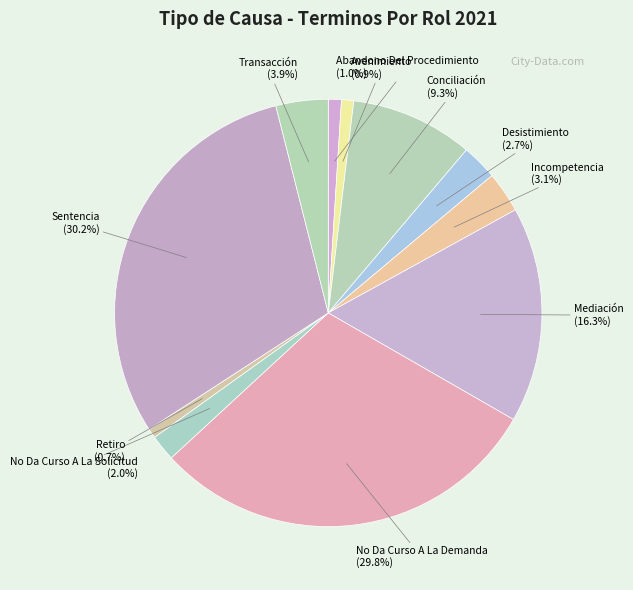

To the nearest percent, what is the average slice percentage?

9%